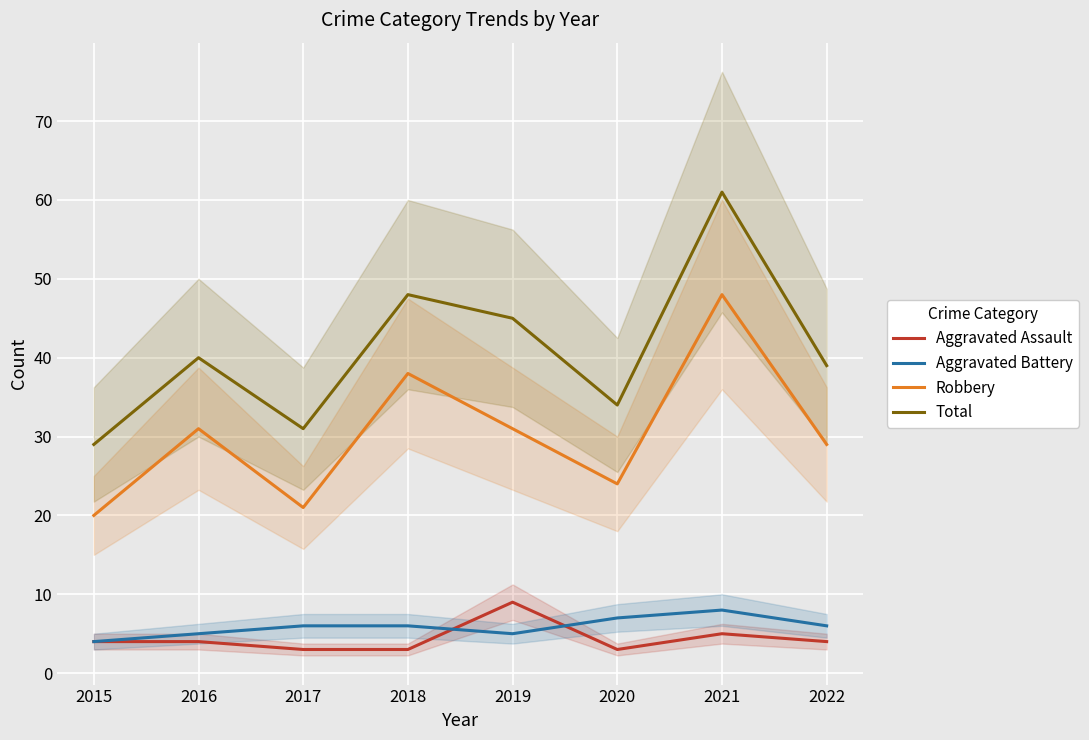

Which series has the widest spread of values?

Total